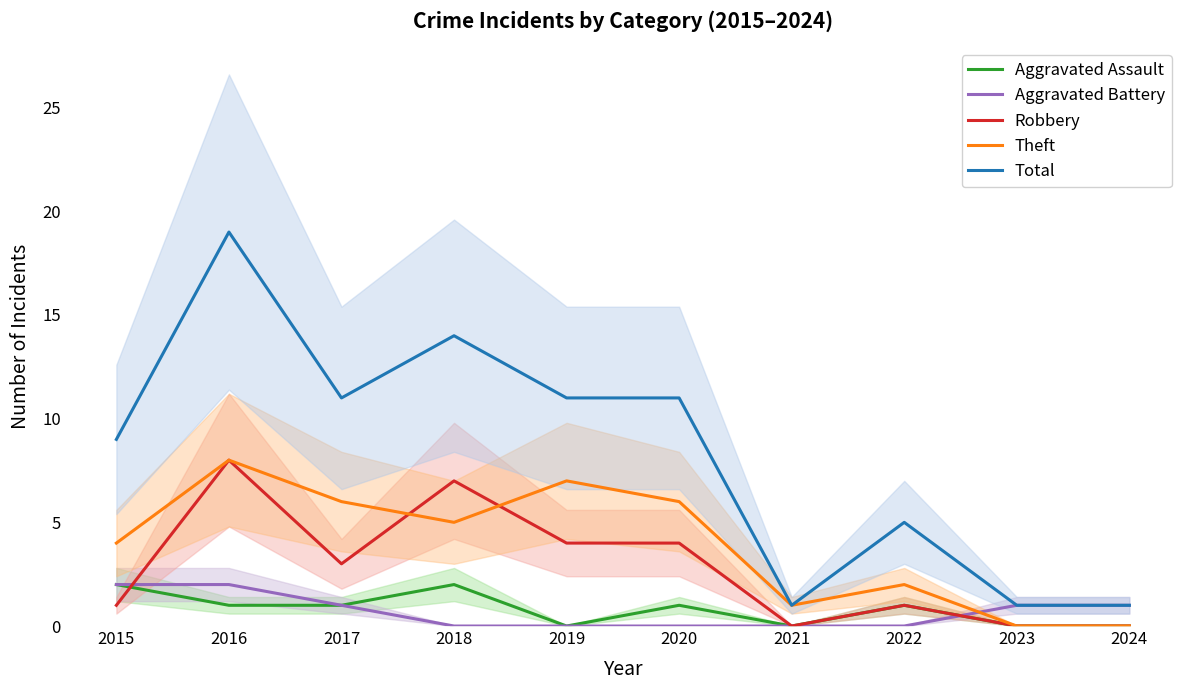

What is the value of the Total point at the 2nd from the left?

19